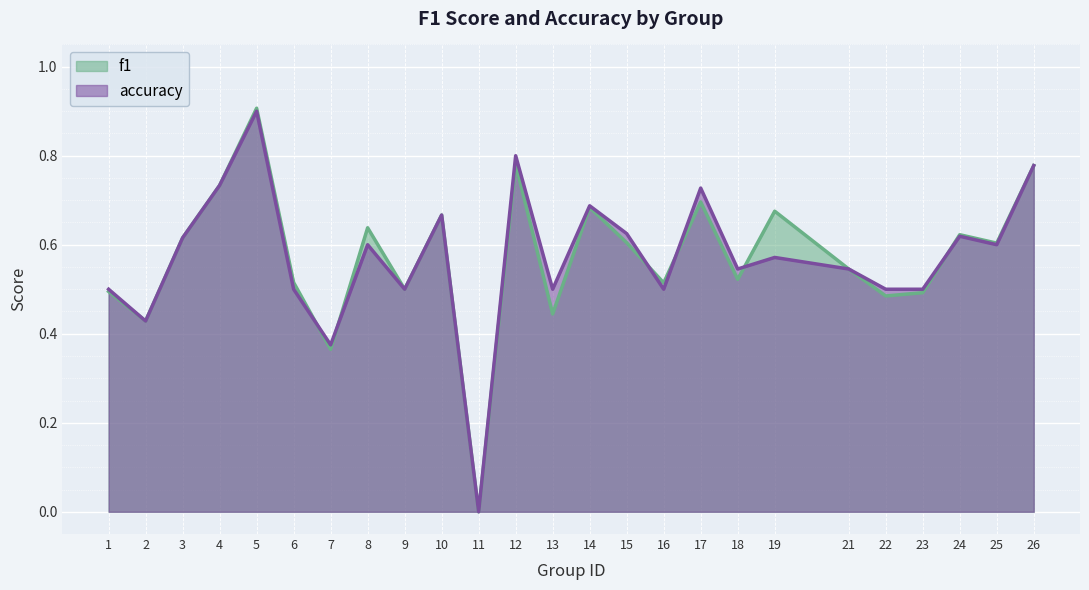

List the series in order of their overall mean, lowest first.

f1, accuracy